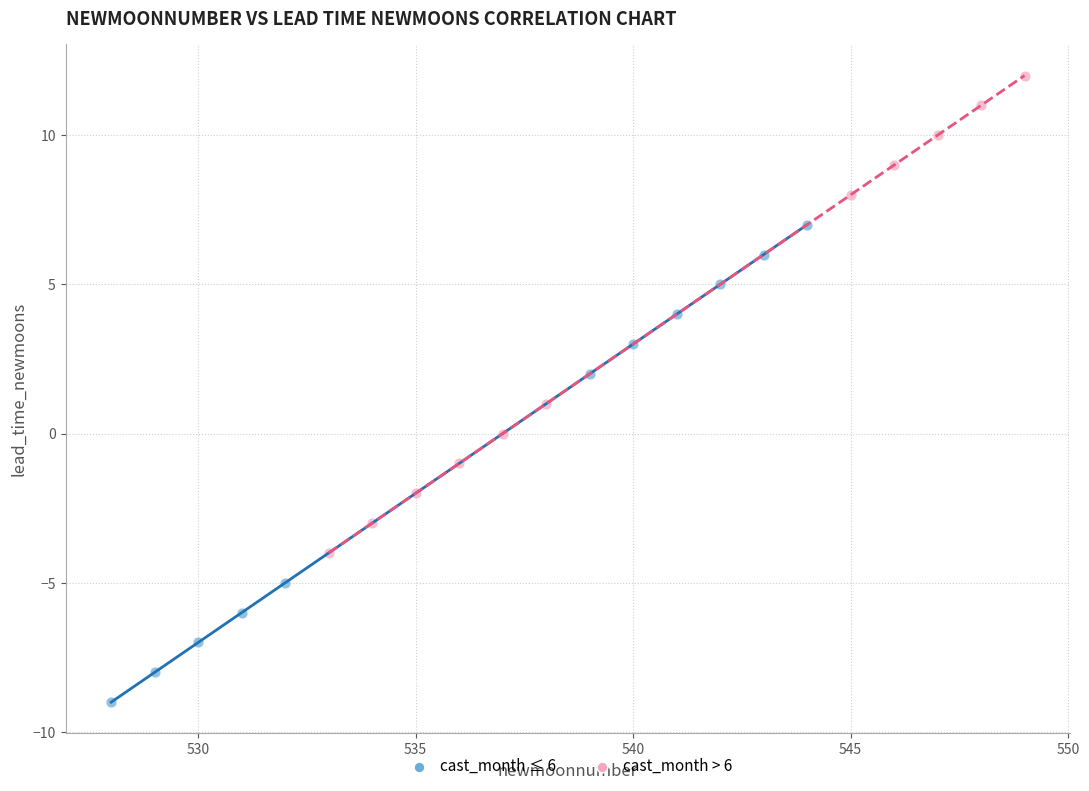

Which series contains the lowest Y value?

cast_month ≤ 6